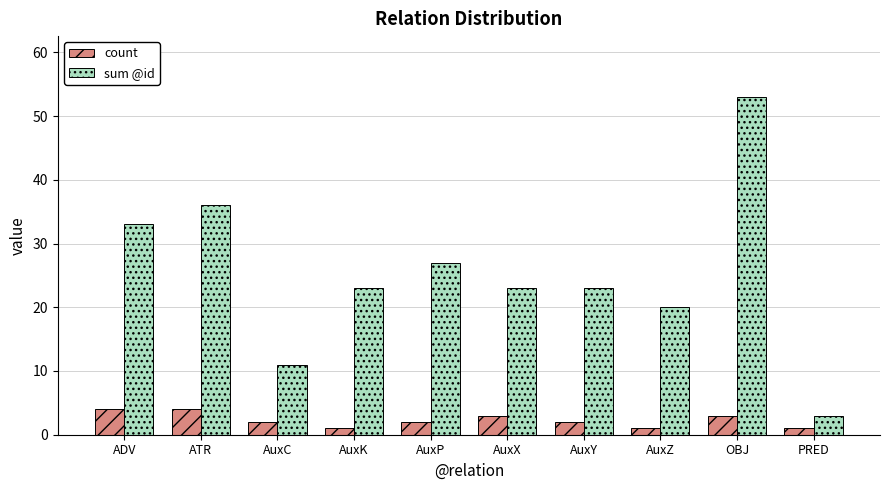

Count the number of data series in this chart.

2